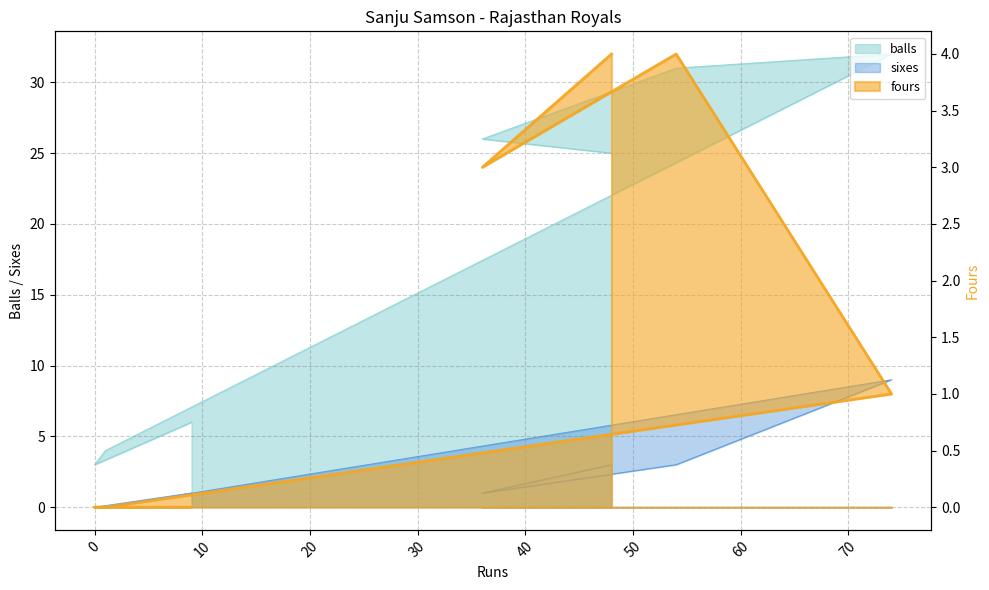

Count the fours values in the range 0 to 4.

7